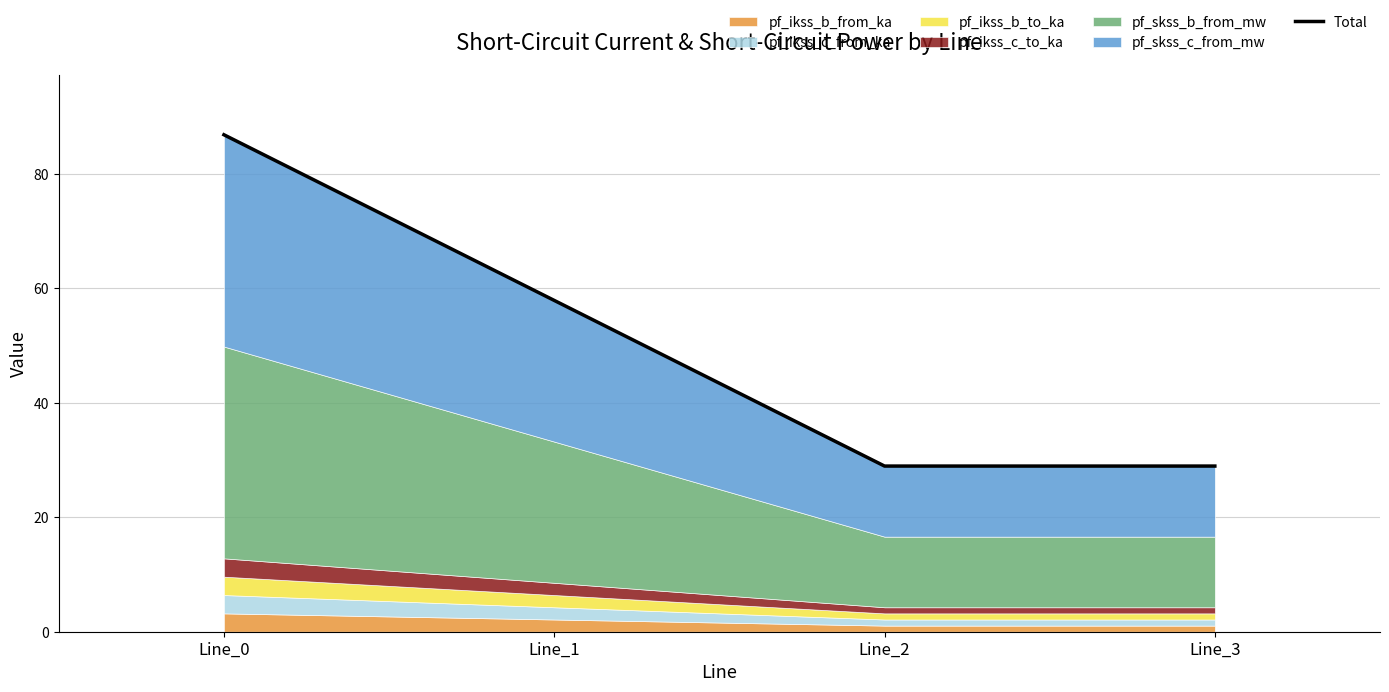

Reading left to right, list all the values displayed in this chart.

Line_0=86.8	Line_1=57.9	Line_2=28.9	Line_3=28.9